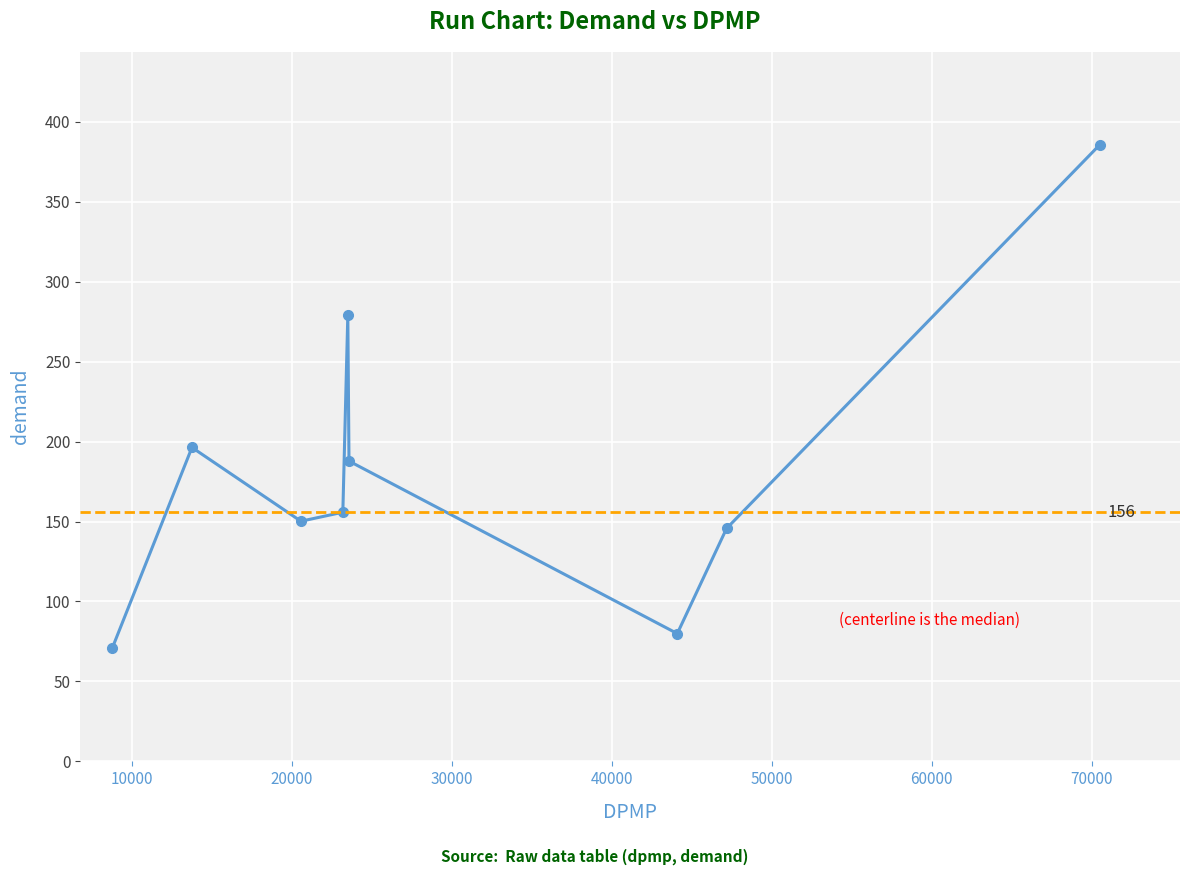

Reading left to right, transcribe all the data shown in this chart.

70.6	196.3	150.2	155.8	278.8	187.8	79.9	145.6	385.7